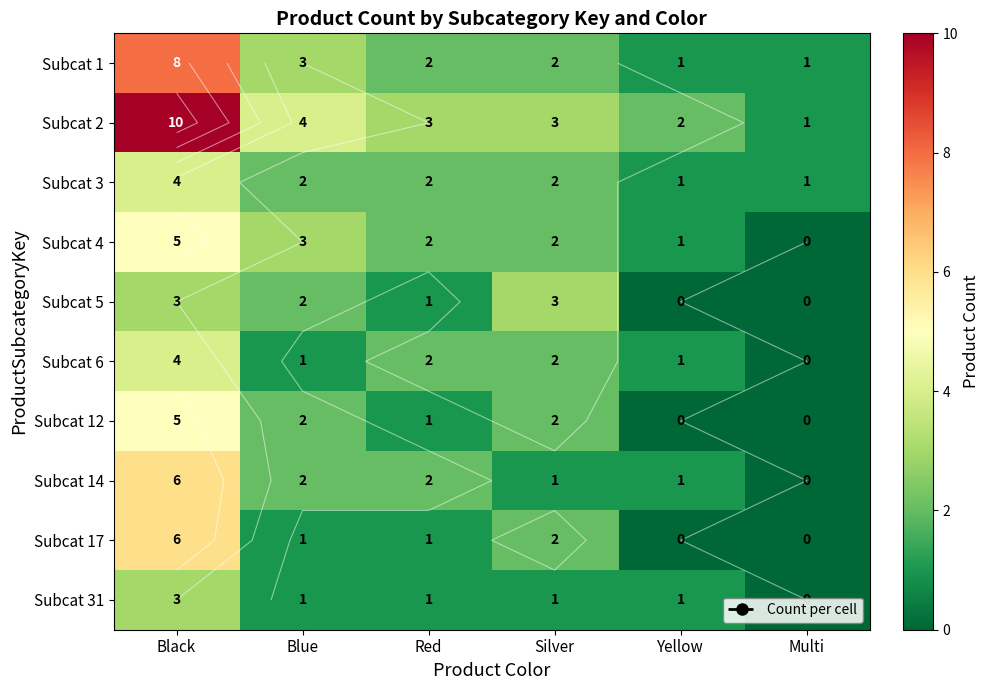

How many data points in Subcat 31 are above 1?

1